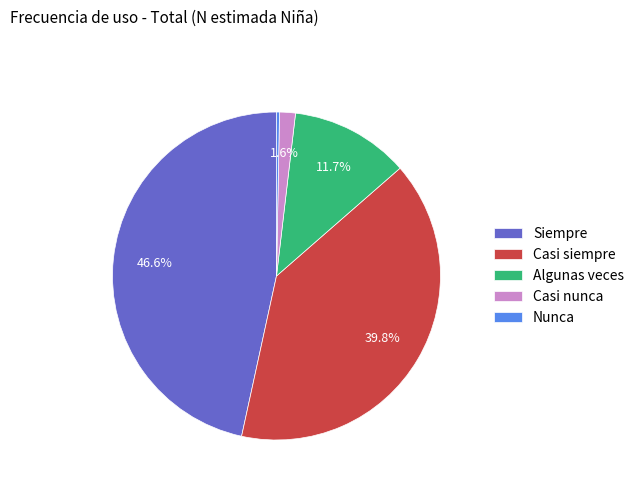

How many segments does this pie chart have?

5